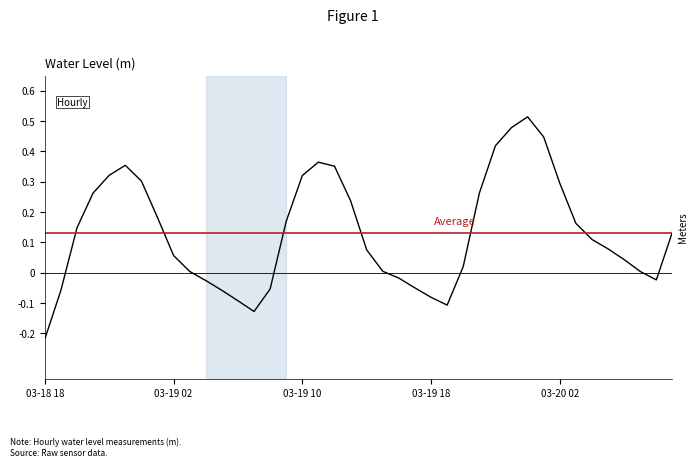

At which label does the data first exceed 0?

2023-03-18 20:00